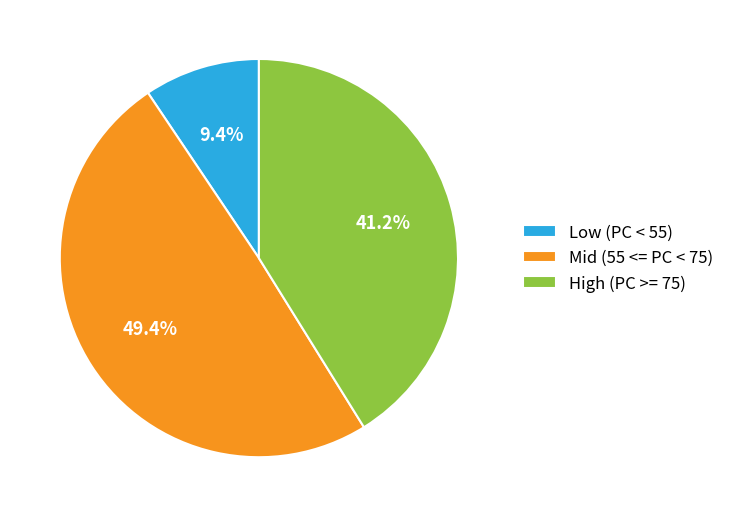

Between High (PC >= 75) and Mid (55 <= PC < 75), which is larger?

Mid (55 <= PC < 75)